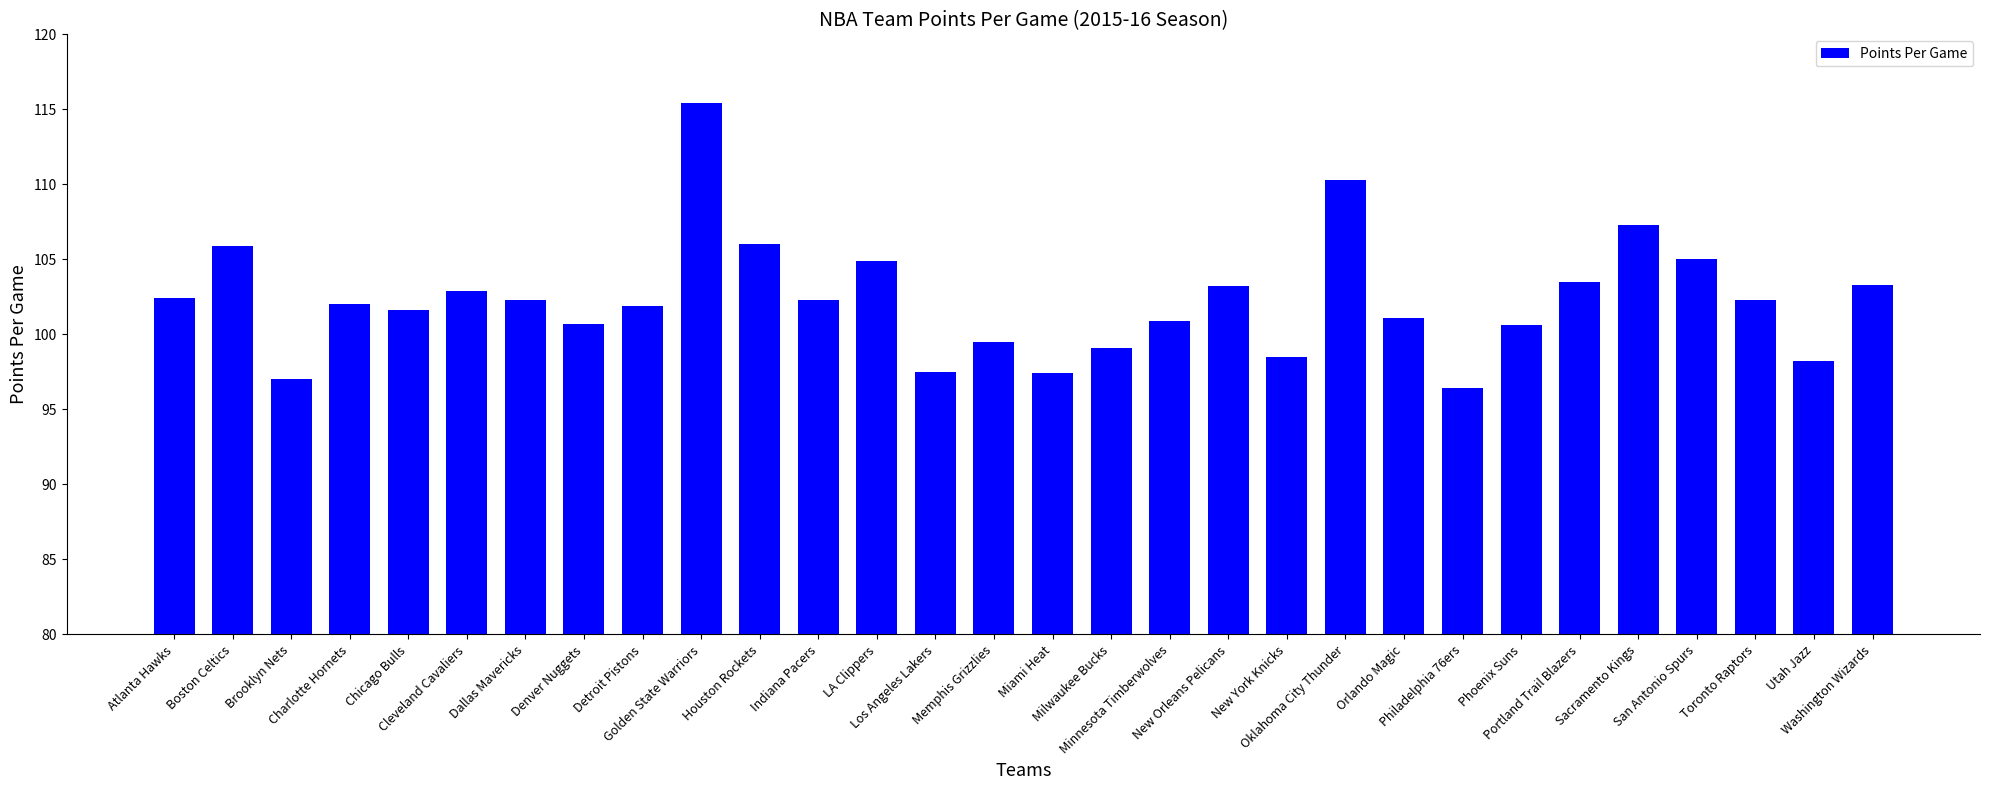

What is the label of the 21st bar from the left?

Oklahoma City Thunder